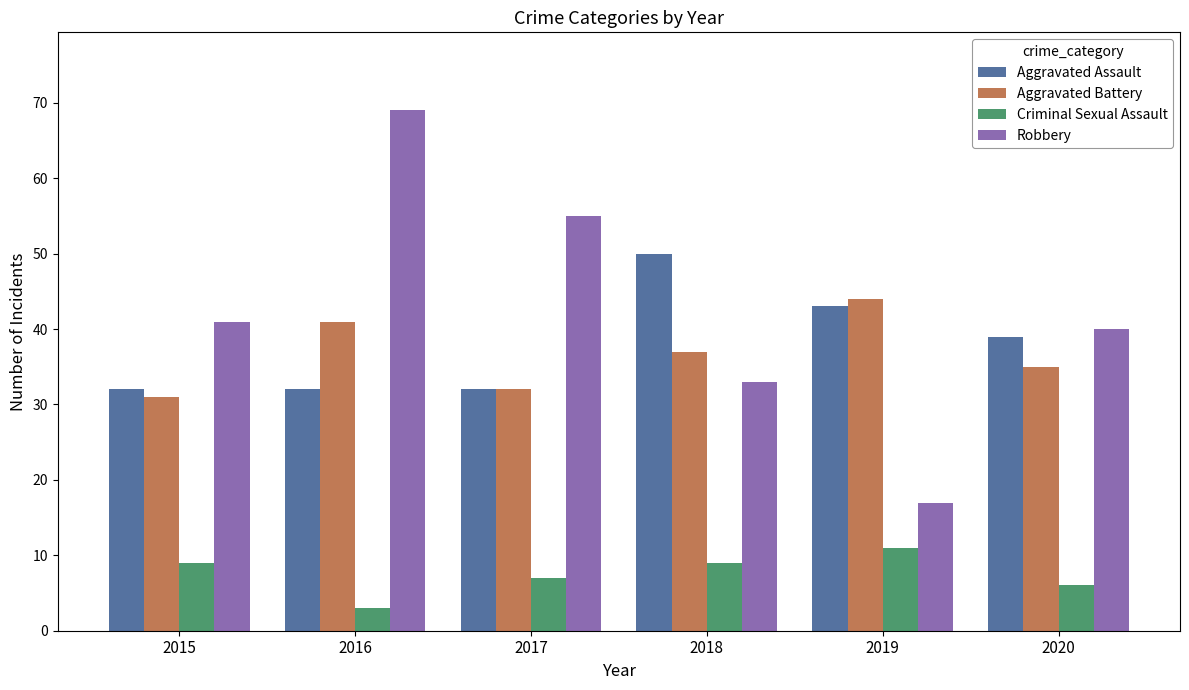

The value of Aggravated Assault at 2018 is 50. True or false?

True